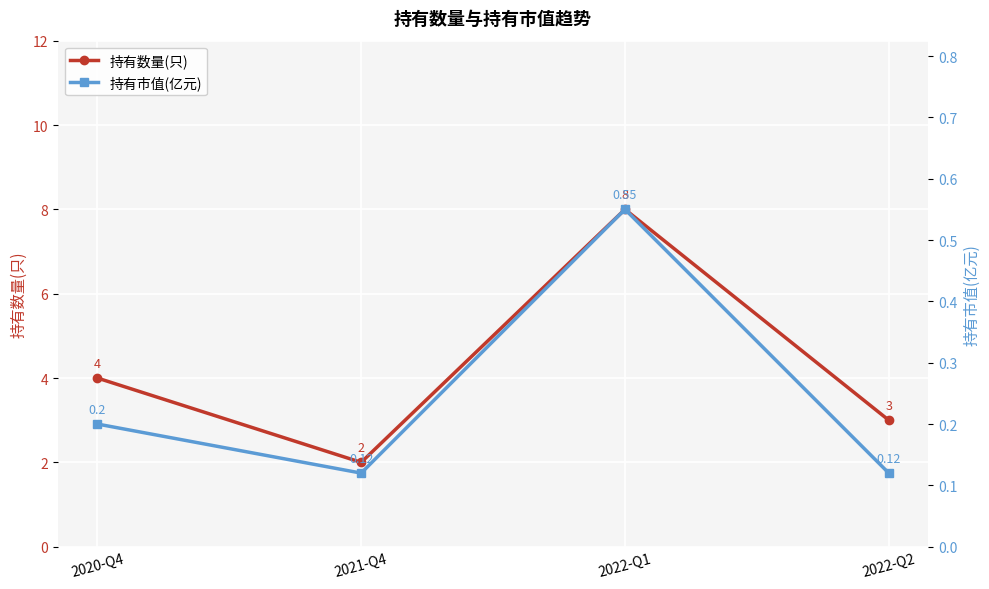

Which series has the largest total across all categories?

持有数量(只)